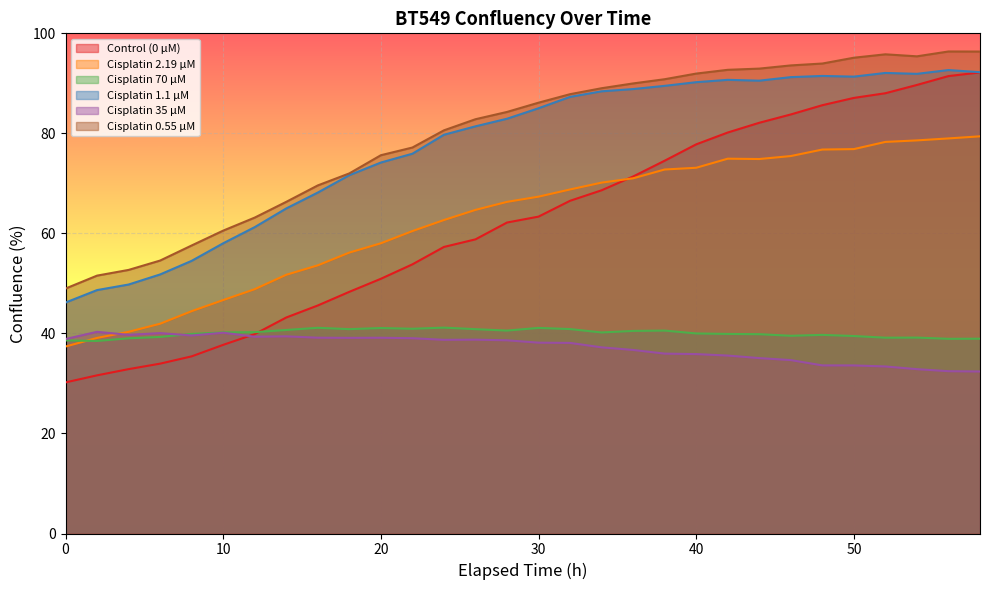

Which label corresponds to the largest value in the chart?

56